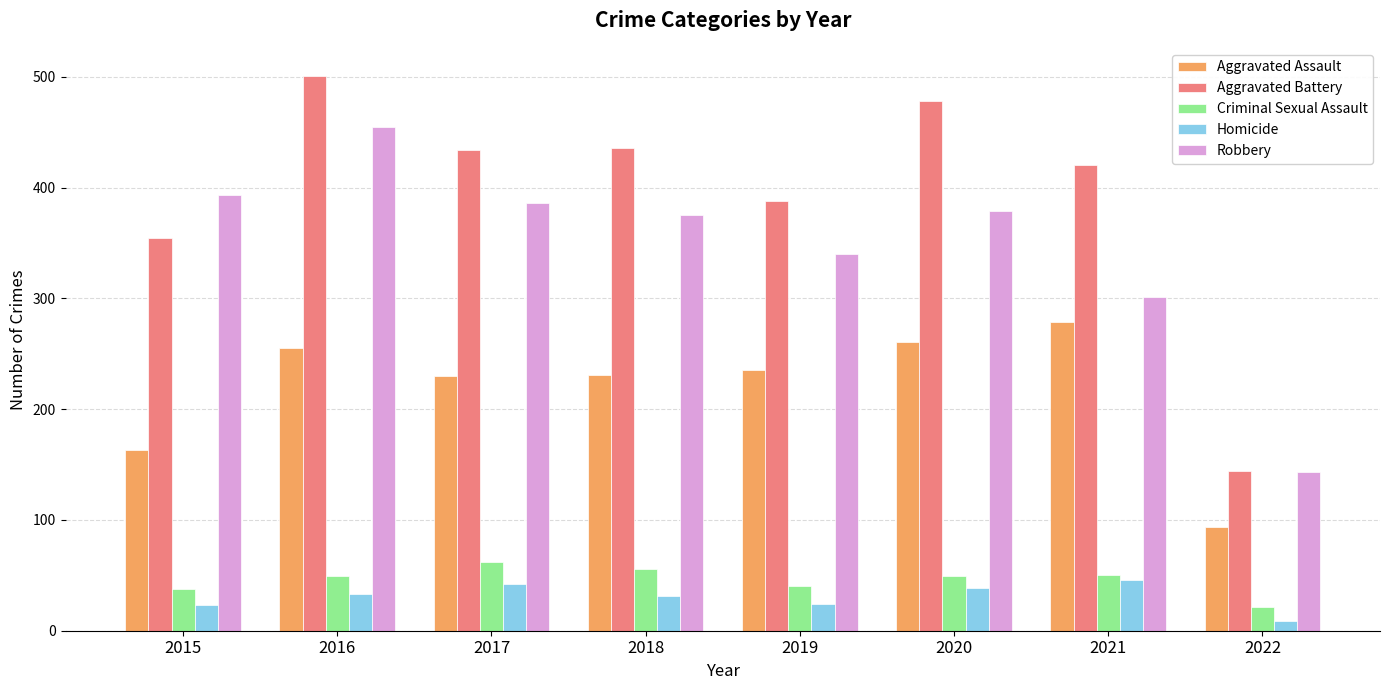

Read the Homicide value at 2019.

24